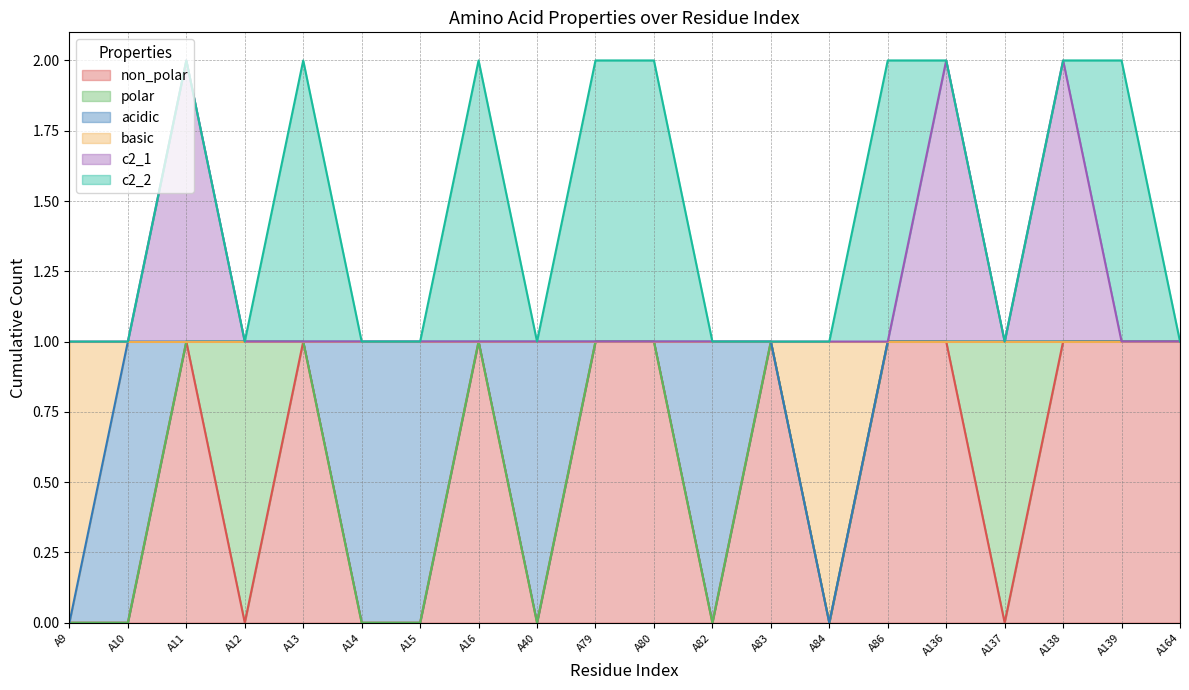

True or false: c2_1 and non_polar cross at least once.

False